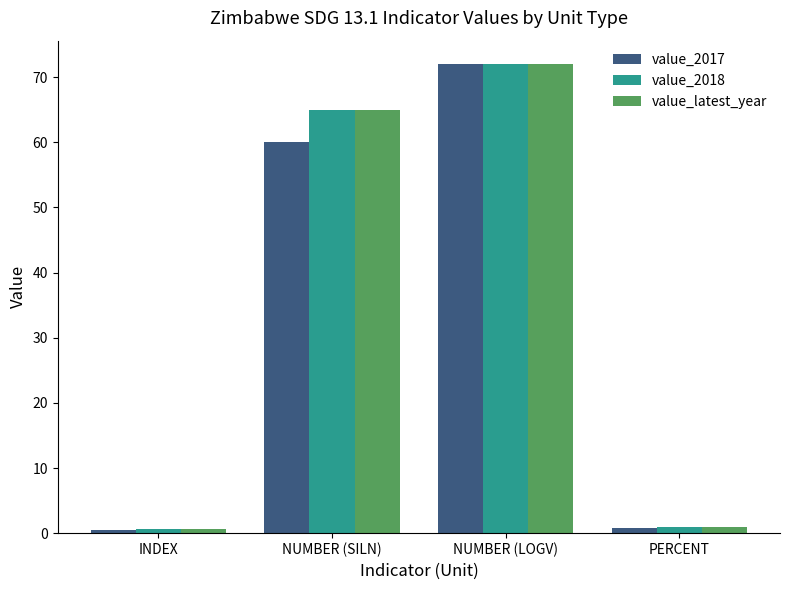

Count the number of categories in the chart.

4